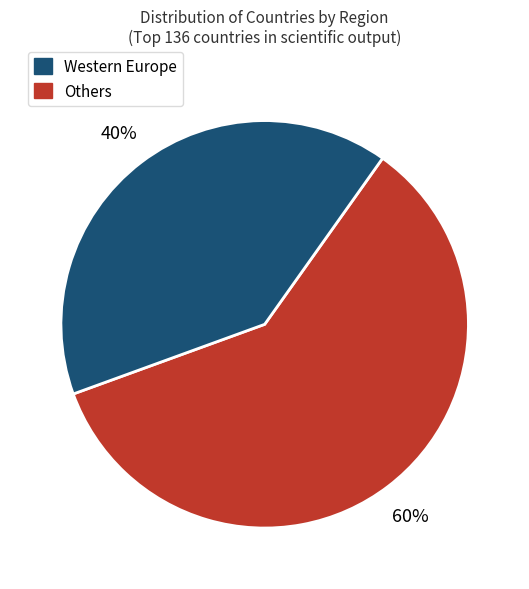

To the nearest percent, what is the average slice percentage?

50%